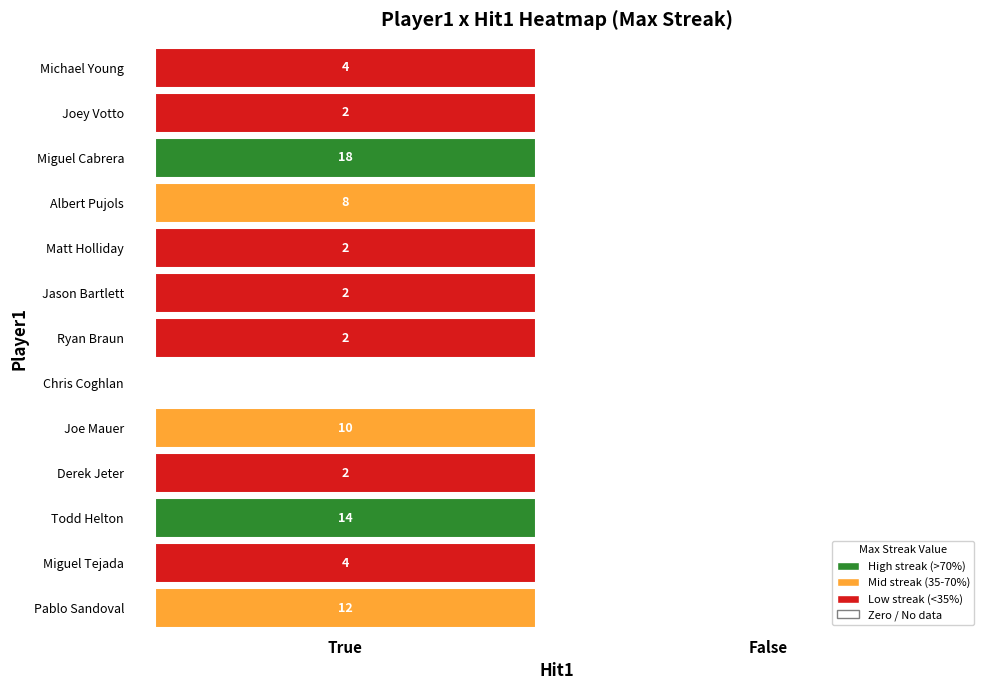

Is the value of Miguel Tejada at True greater than the value of Chris Coghlan at False?

Yes